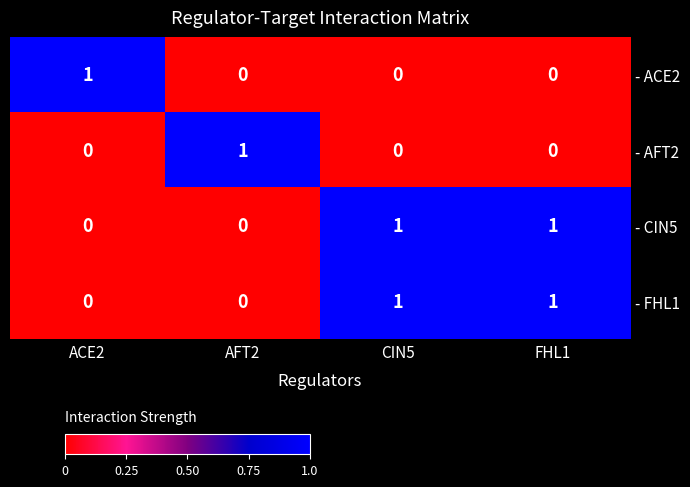

Which category has the highest value in the - AFT2 series?

AFT2